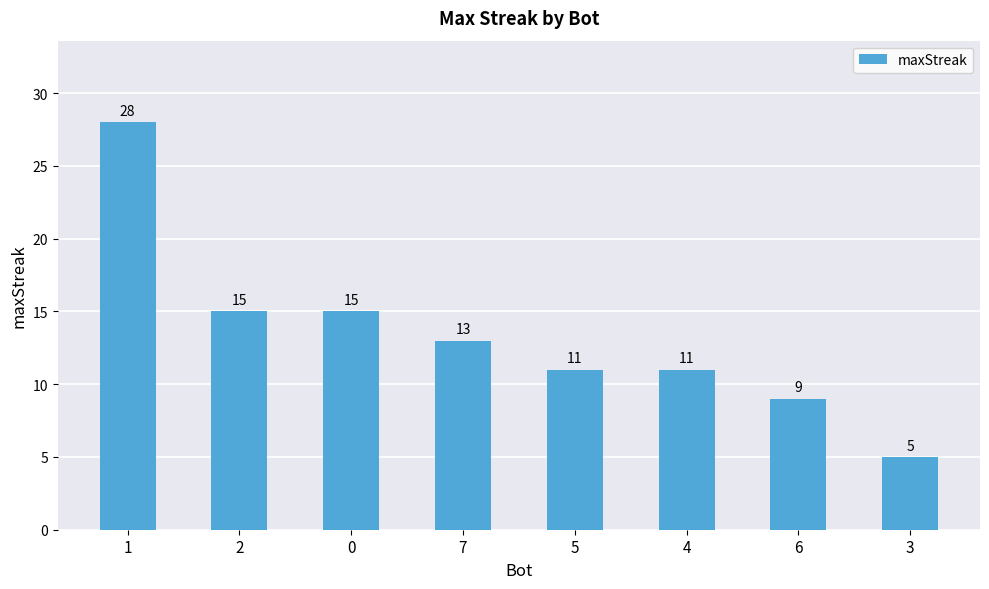

The value at 4 is 11. True or false?

True